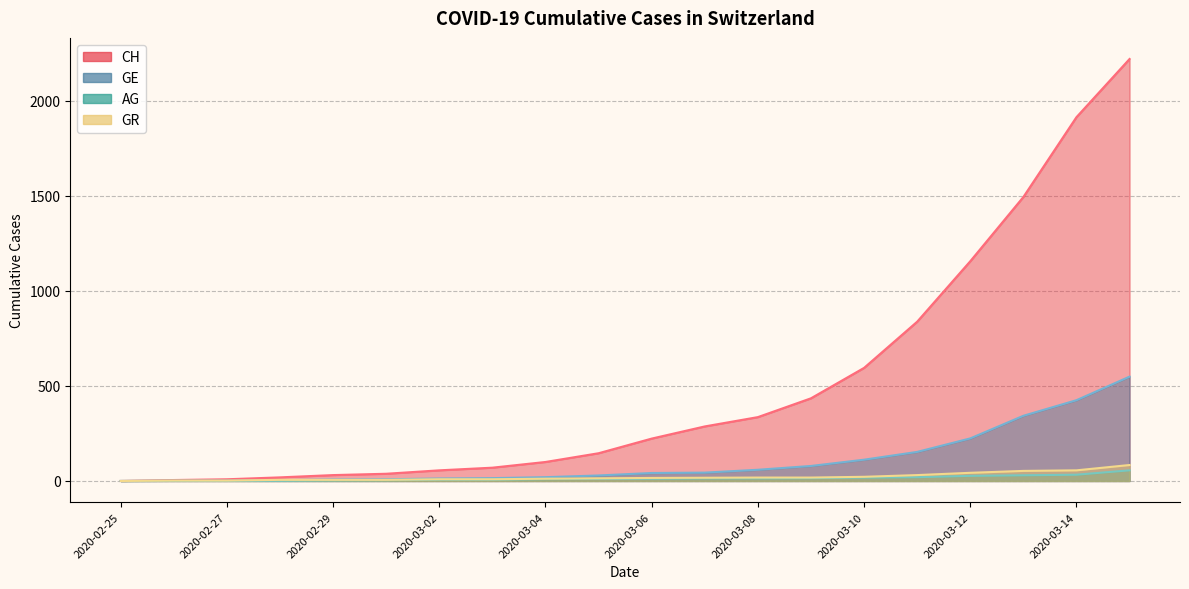

Is it true that GR equals 70 at 2020-03-12?

False